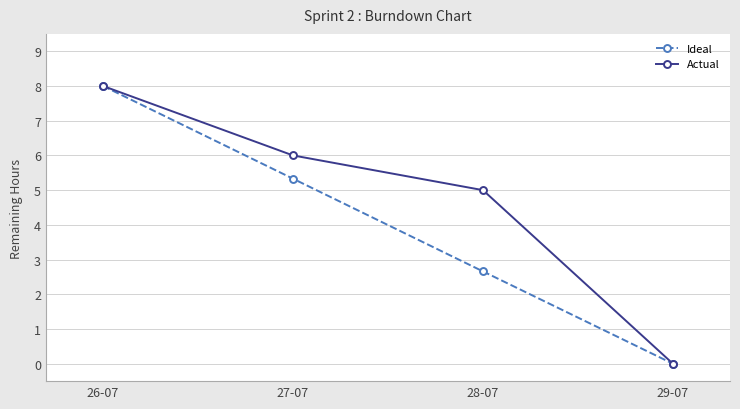

Reading right to left, transcribe all the data shown in this chart.

Ideal: 0.0	2.7	5.3	8.0
Actual: 0.0	5.0	6.0	8.0